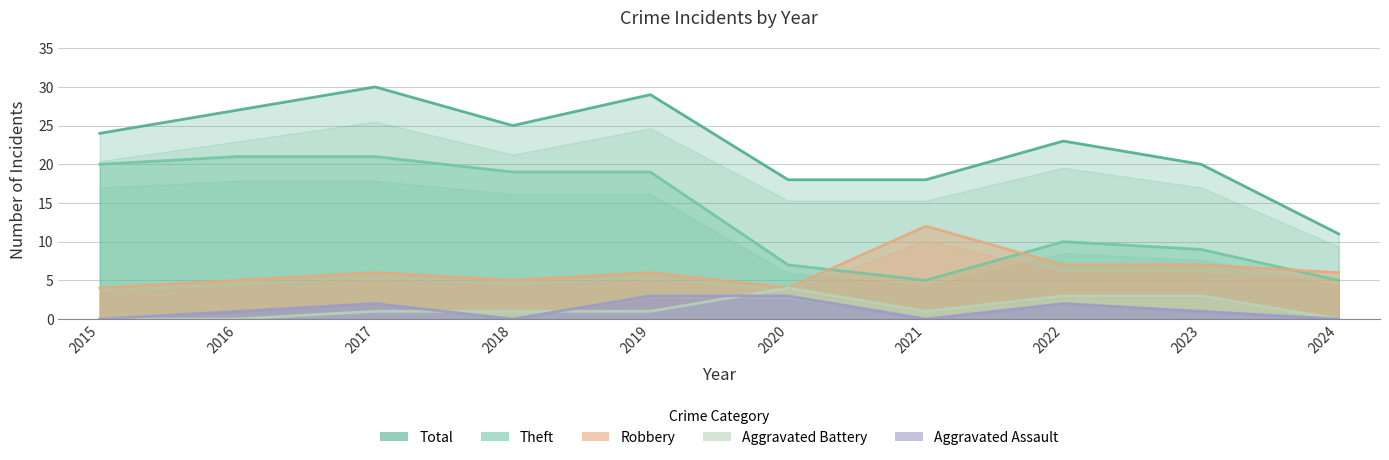

Does the chart display data point markers on the line(s)?

No